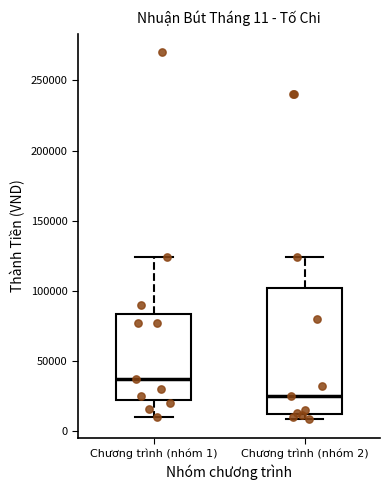

Which box's median line is the highest?

Chương trình (nhóm 1)